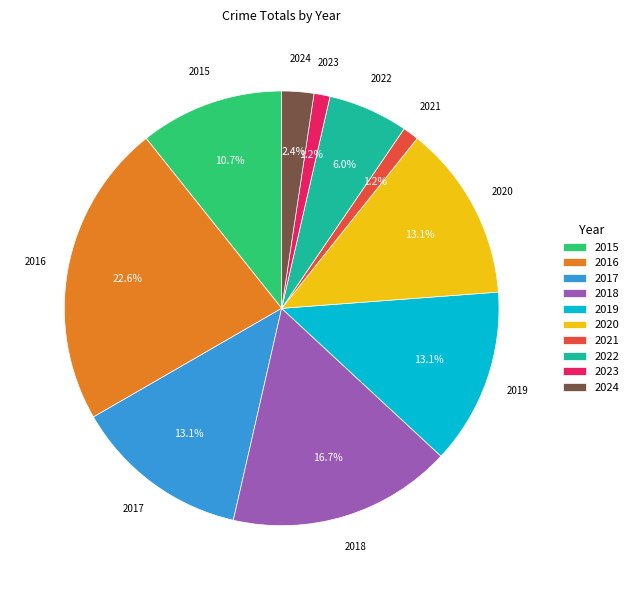

To the nearest percent, what is the difference between the 2024 and 2021 slice percentages?

1%